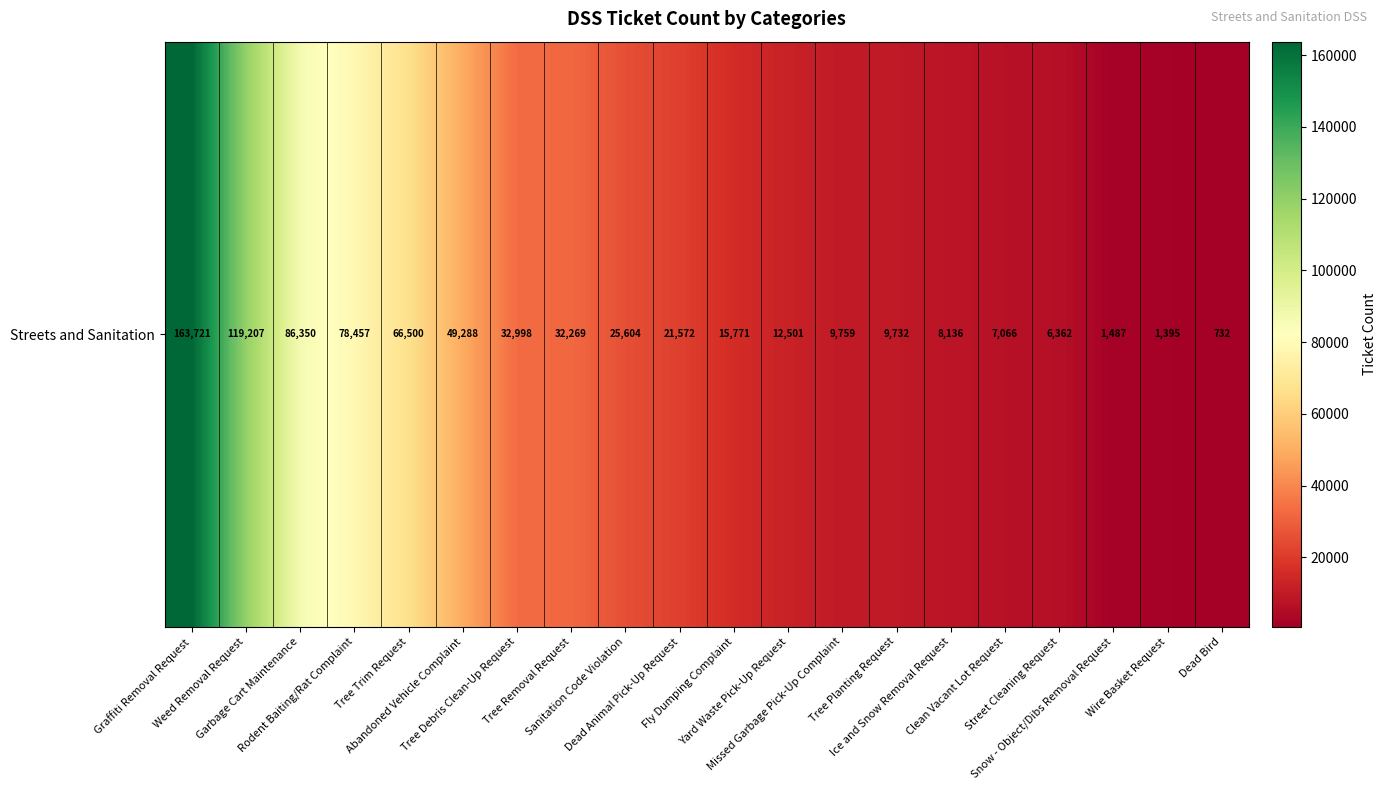

List the labels in order of value, smallest first.

Dead Bird, Wire Basket Request, Snow - Object/Dibs Removal Request, Street Cleaning Request, Clean Vacant Lot Request, Ice and Snow Removal Request, Tree Planting Request, Missed Garbage Pick-Up Complaint, Yard Waste Pick-Up Request, Fly Dumping Complaint, Dead Animal Pick-Up Request, Sanitation Code Violation, Tree Removal Request, Tree Debris Clean-Up Request, Abandoned Vehicle Complaint, Tree Trim Request, Rodent Baiting/Rat Complaint, Garbage Cart Maintenance, Weed Removal Request, Graffiti Removal Request